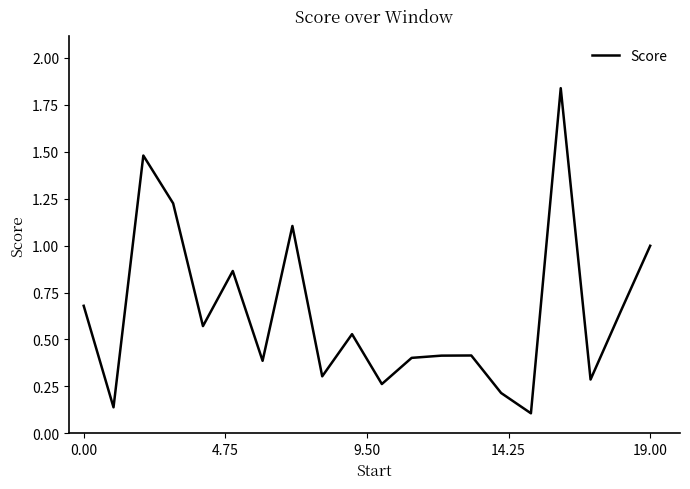

What is the difference between the maximum and minimum values?

1.7